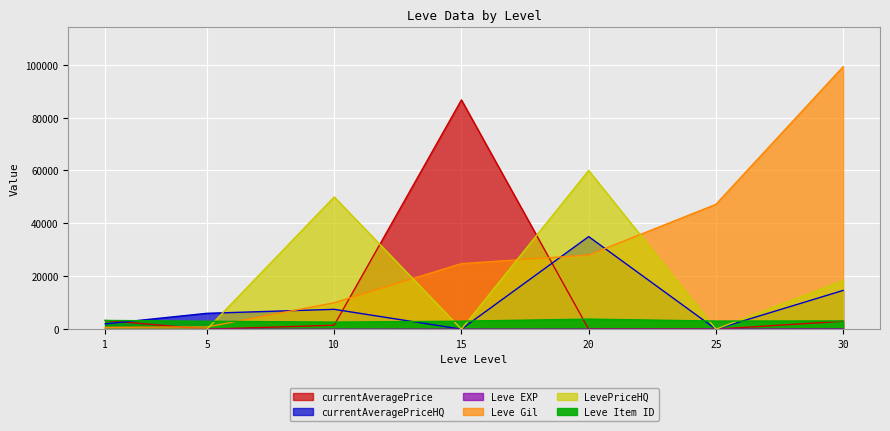

Where is currentAveragePrice nearest to the value 43338?

1